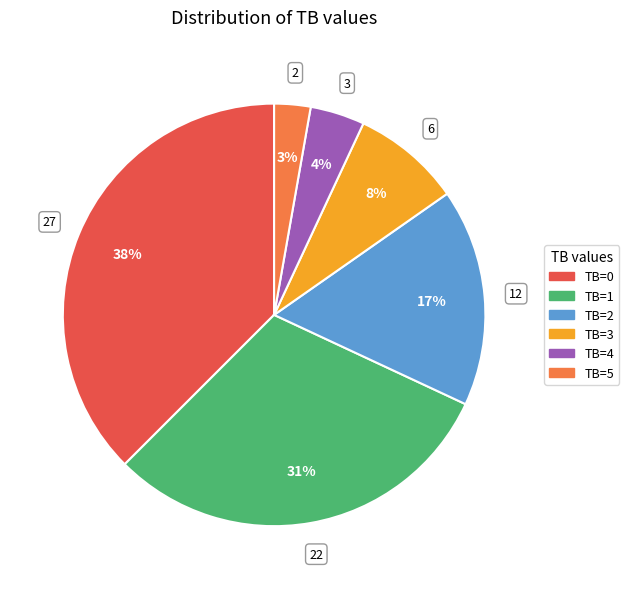

Which has a higher value, TB=0 or TB=5?

TB=0